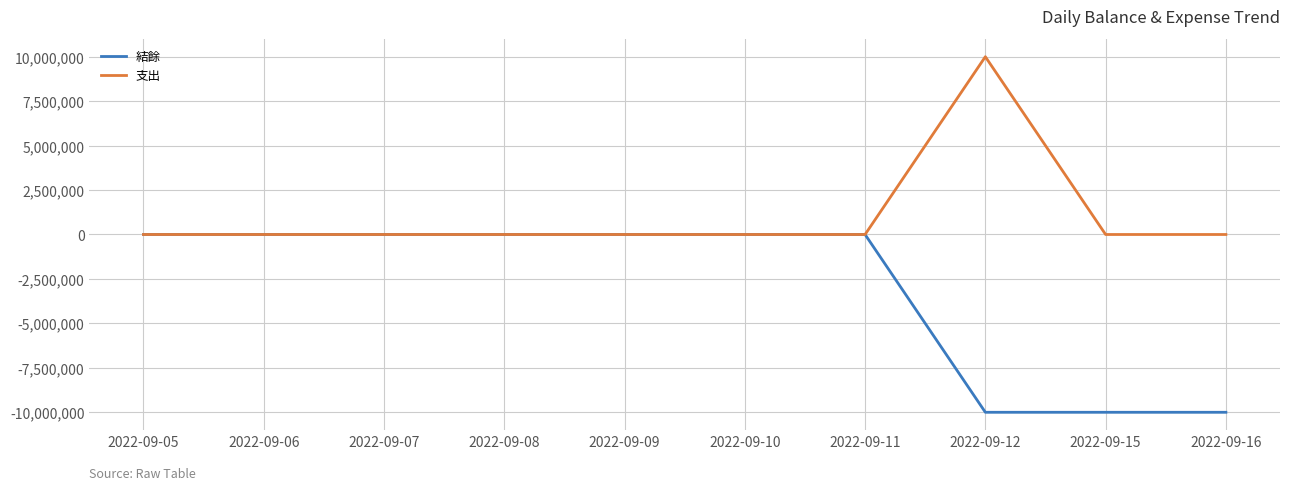

At which category does the chart reach its peak across all series?

2022-09-12